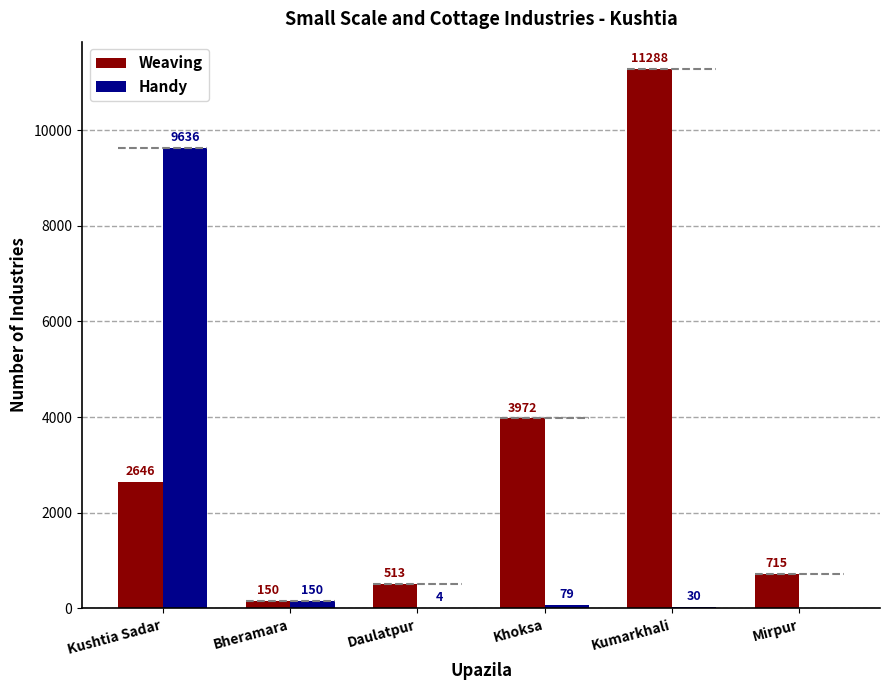

Rank the series at Kushtia Sadar from highest to lowest value.

Handy, Weaving